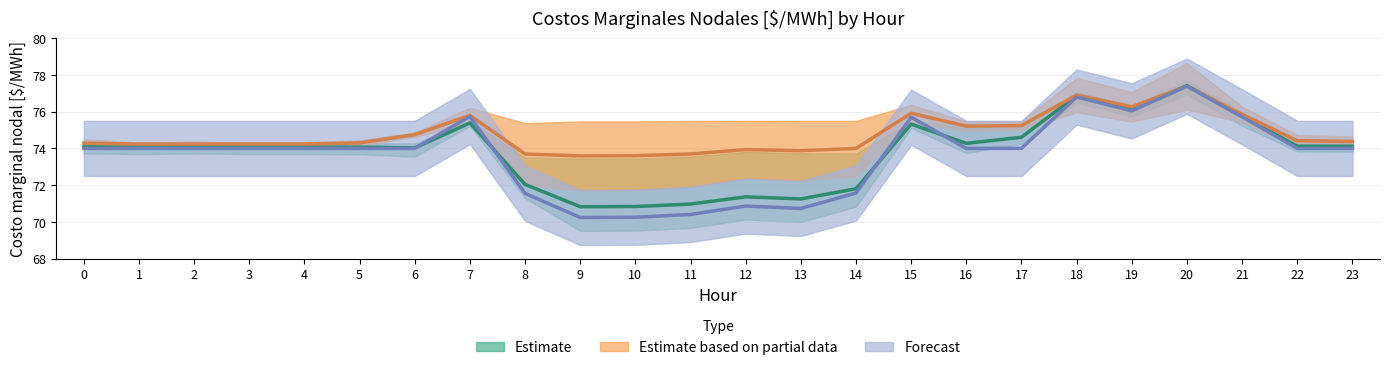

Which label corresponds to the largest value in the chart?

20